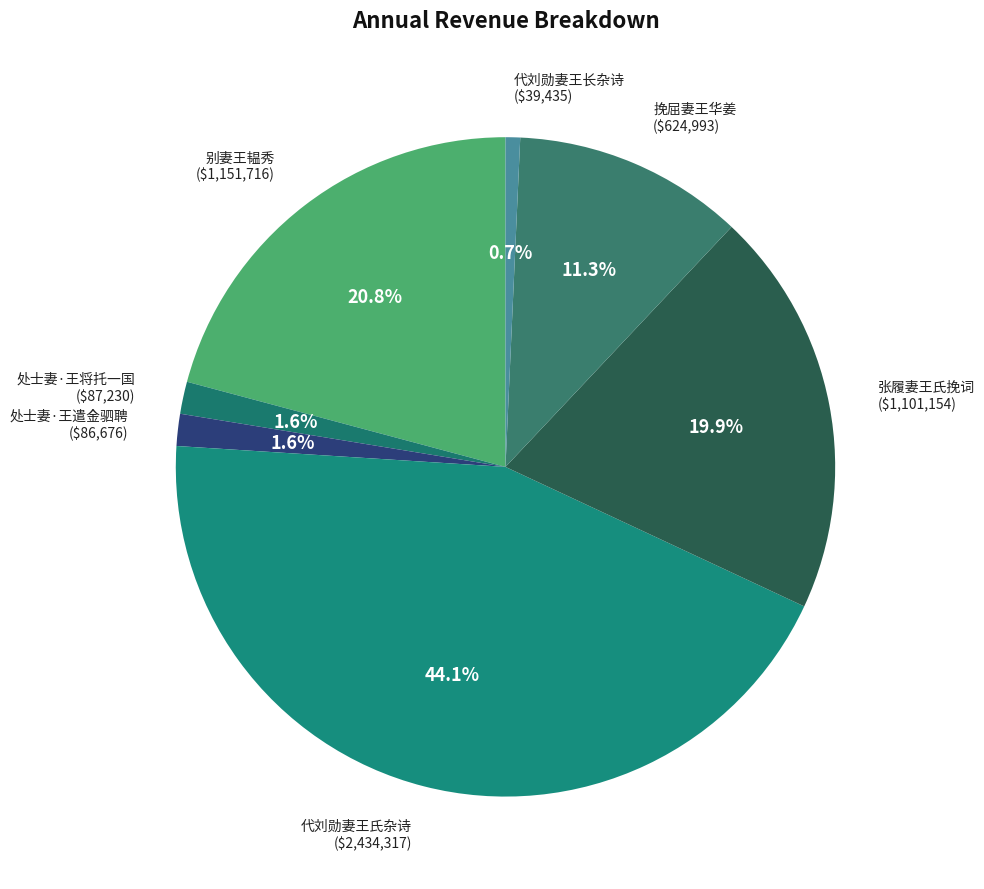

What is the largest slice in the pie chart?

代刘勋妻王氏杂诗